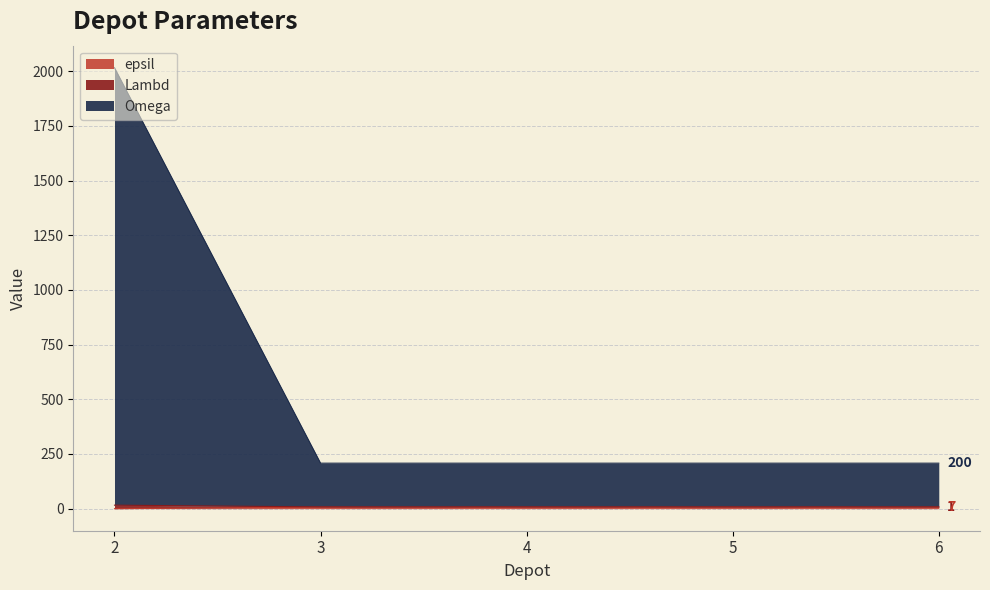

Where is Lambd nearest to the value 1112?

2